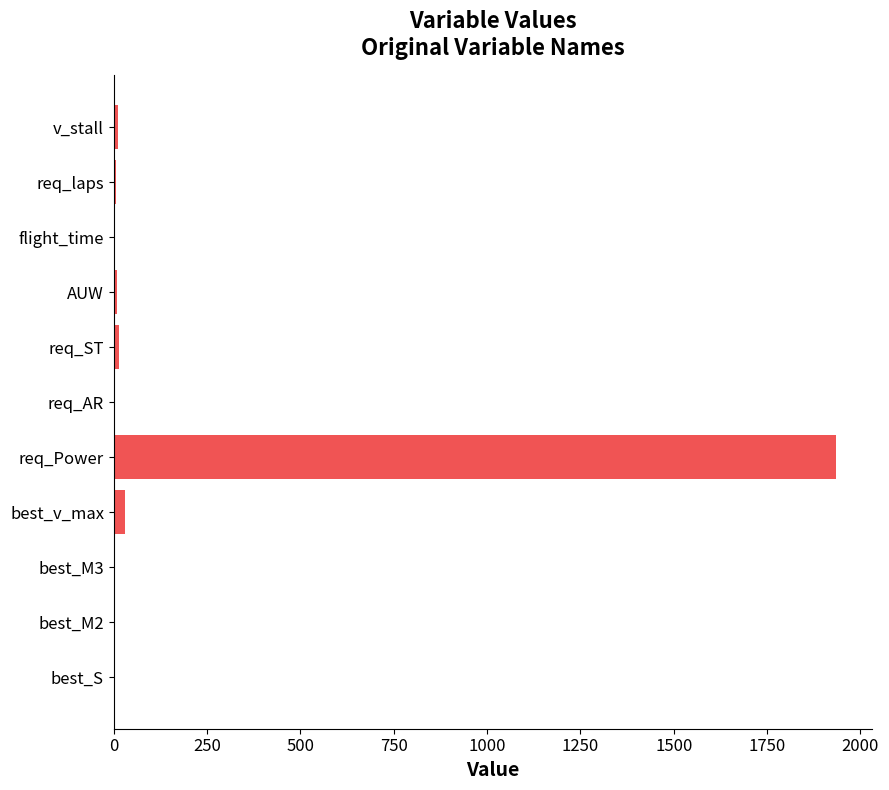

The value at req_Power is 1934.5. True or false?

True